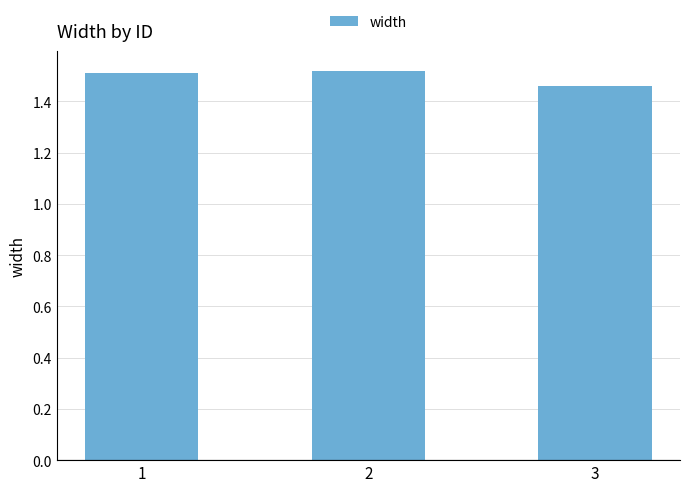

What is the difference between the maximum and minimum values?

0.1